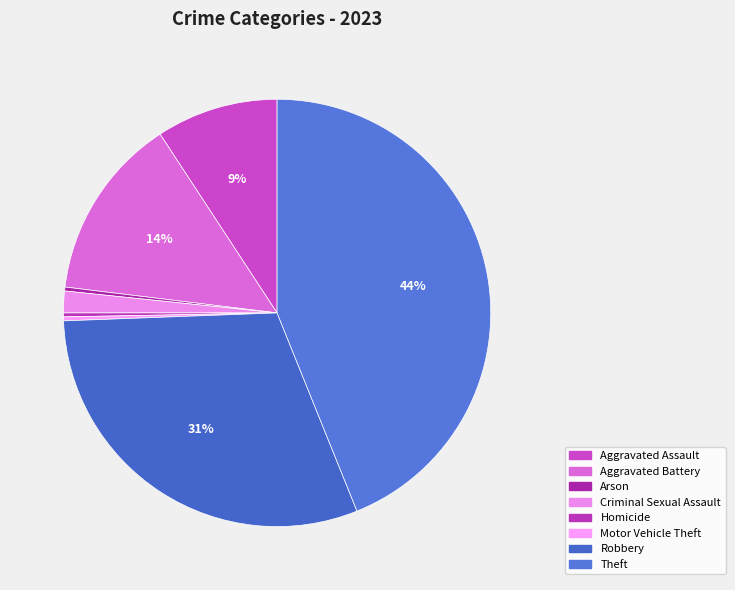

To the nearest percent, what is the difference between the largest and smallest slice percentages?

44%